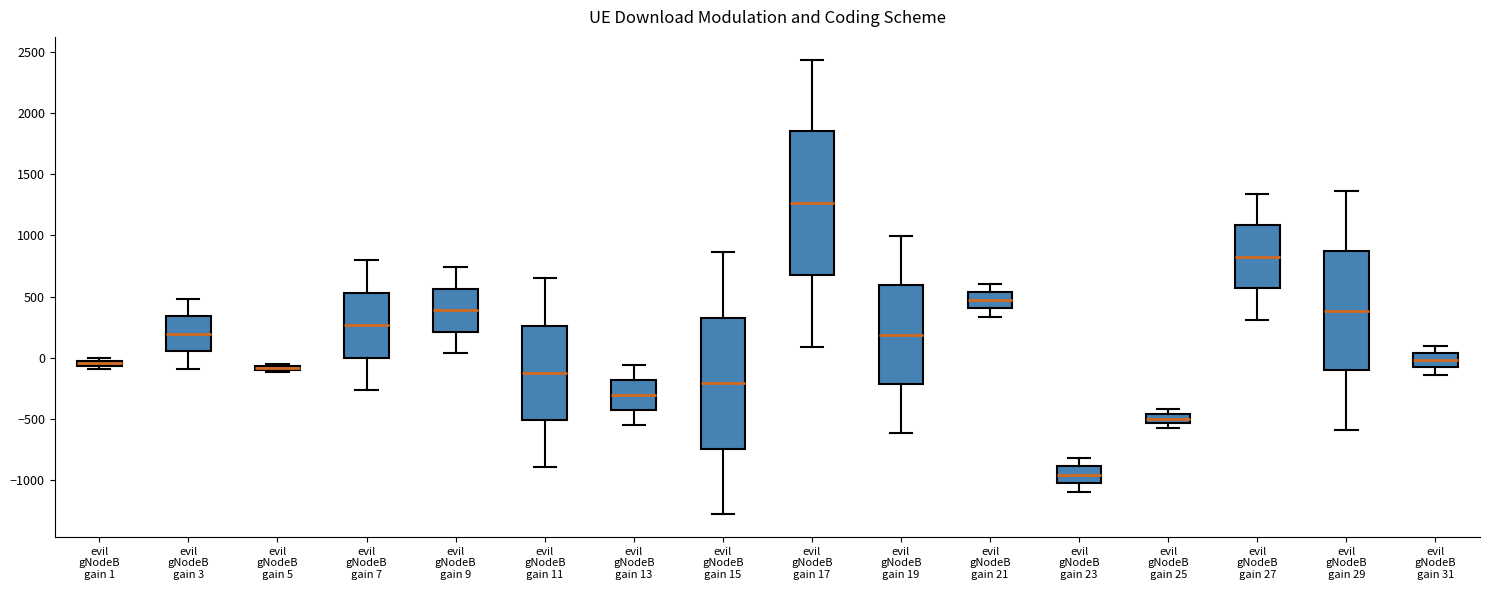

Which box is the tallest, from its lower edge to its upper edge?

evil gNodeB gain 17